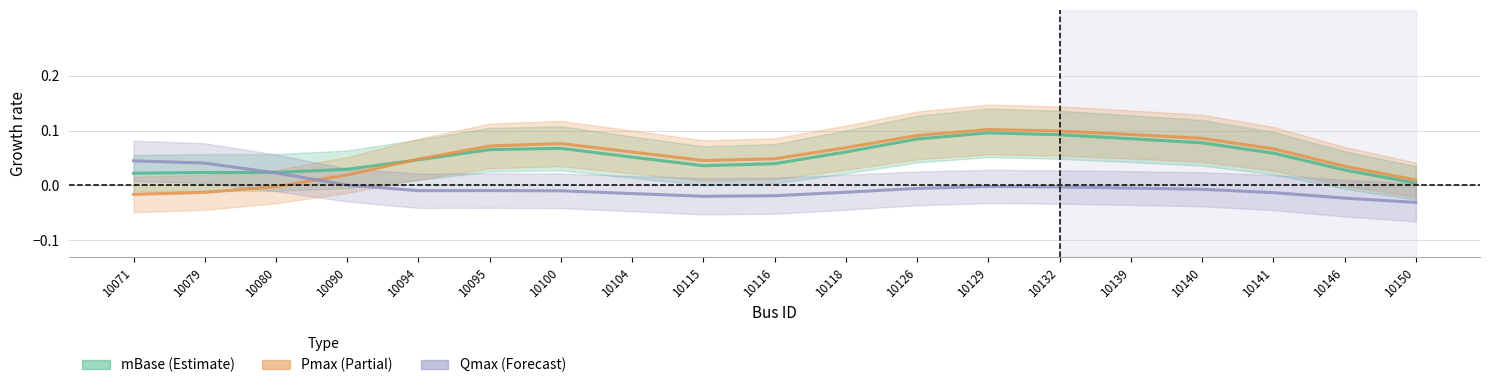

Reading left to right, extract all data points from this chart.

mBase: 10071=0.0	10079=0.0	10080=0.0	10090=0.0	10094=0.0	10095=0.1	10100=0.1	10104=0.1	10115=0.0	10116=0.0	10118=0.1	10126=0.1	10129=0.1	10132=0.1	10139=0.1	10140=0.1	10141=0.1	10146=0.0	10150=0.0
Pmax: 10071=-0.0	10079=-0.0	10080=-0.0	10090=0.0	10094=0.0	10095=0.1	10100=0.1	10104=0.1	10115=0.0	10116=0.0	10118=0.1	10126=0.1	10129=0.1	10132=0.1	10139=0.1	10140=0.1	10141=0.1	10146=0.0	10150=0.0
Qmax: 10071=0.0	10079=0.0	10080=0.0	10090=0.0	10094=-0.0	10095=-0.0	10100=-0.0	10104=-0.0	10115=-0.0	10116=-0.0	10118=-0.0	10126=-0.0	10129=-0.0	10132=-0.0	10139=-0.0	10140=-0.0	10141=-0.0	10146=-0.0	10150=-0.0